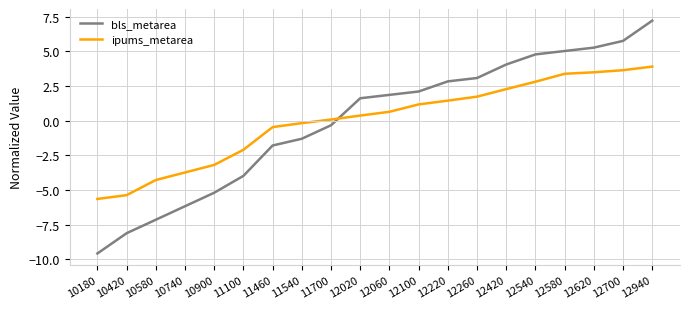

At which category is the sum across all series the highest?

12940